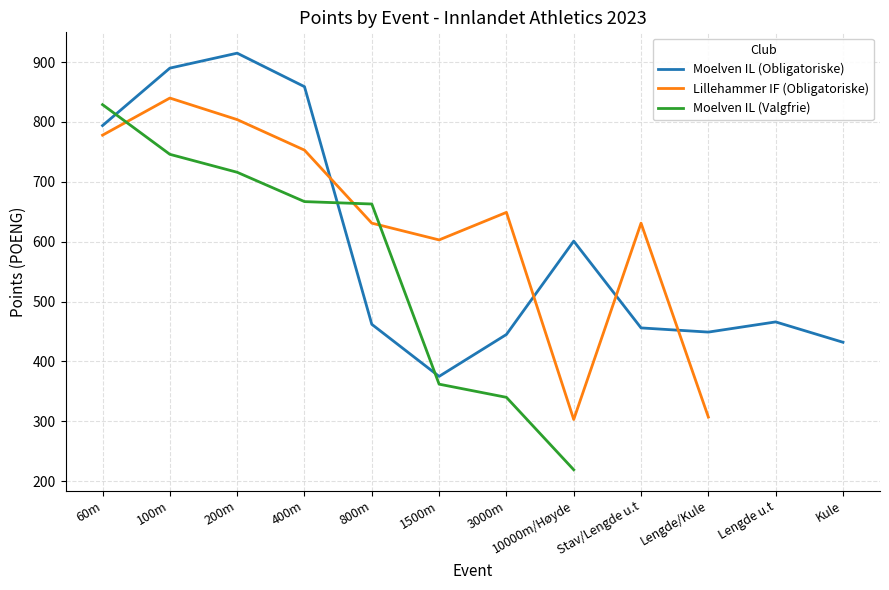

Which category has the highest value in the Moelven IL (Valgfrie) series?

60m